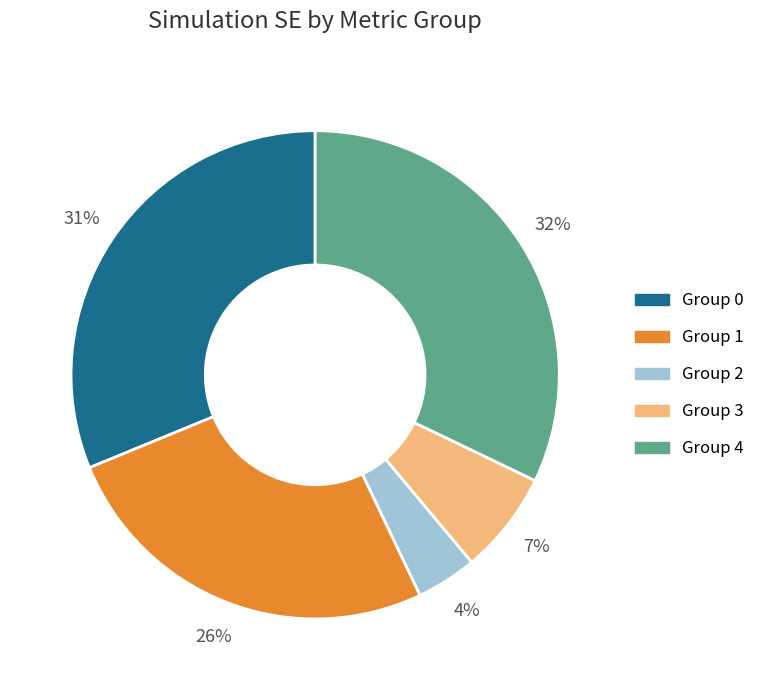

Is there a majority slice in this chart?

No